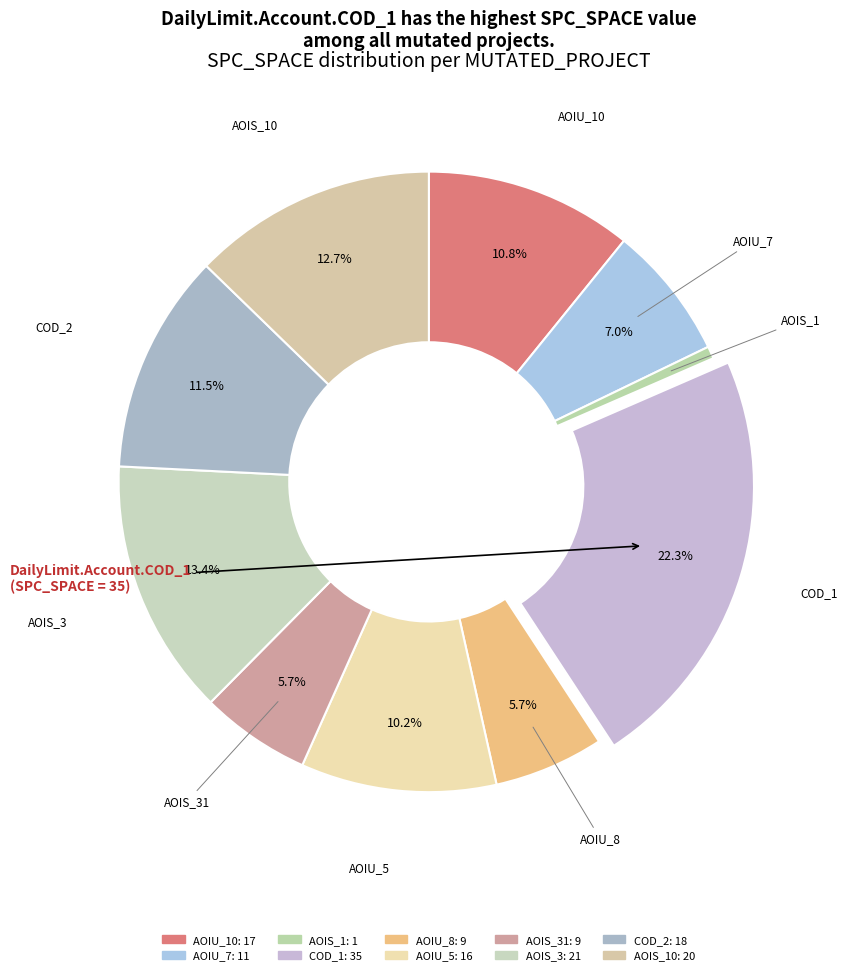

How many segments does this pie chart have?

10